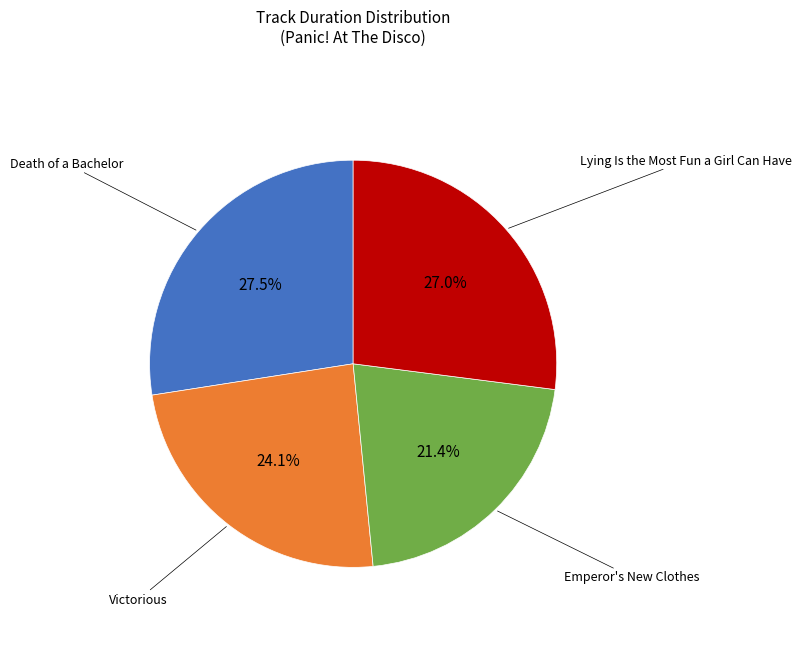

Does any single category account for the majority?

No